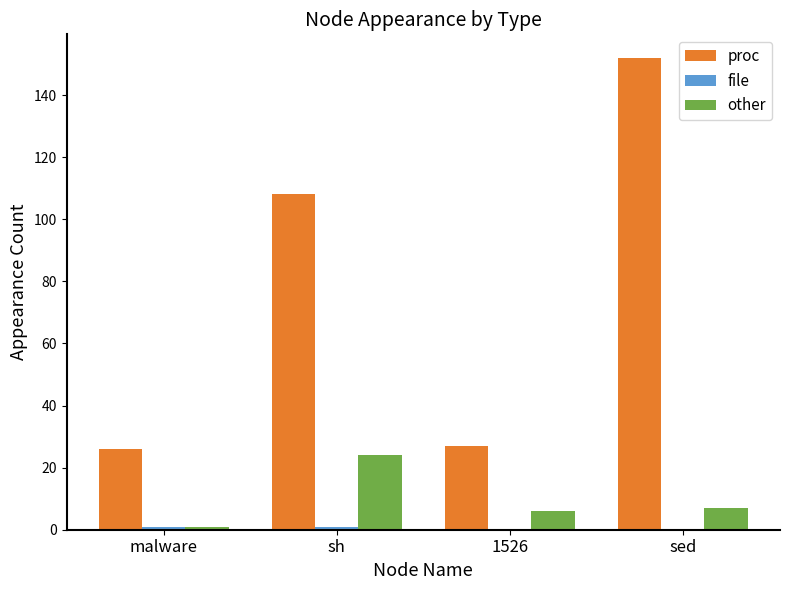

How many groups of bars are there?

4